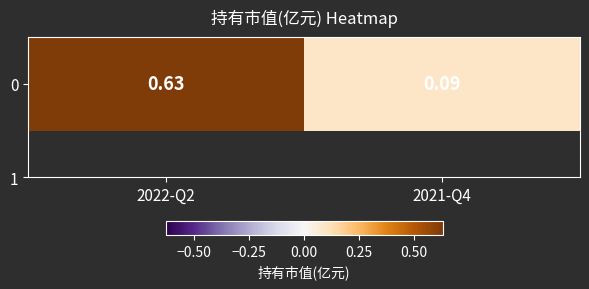

The chart shows a value of 0.6 at 2022-Q2. True or false?

True